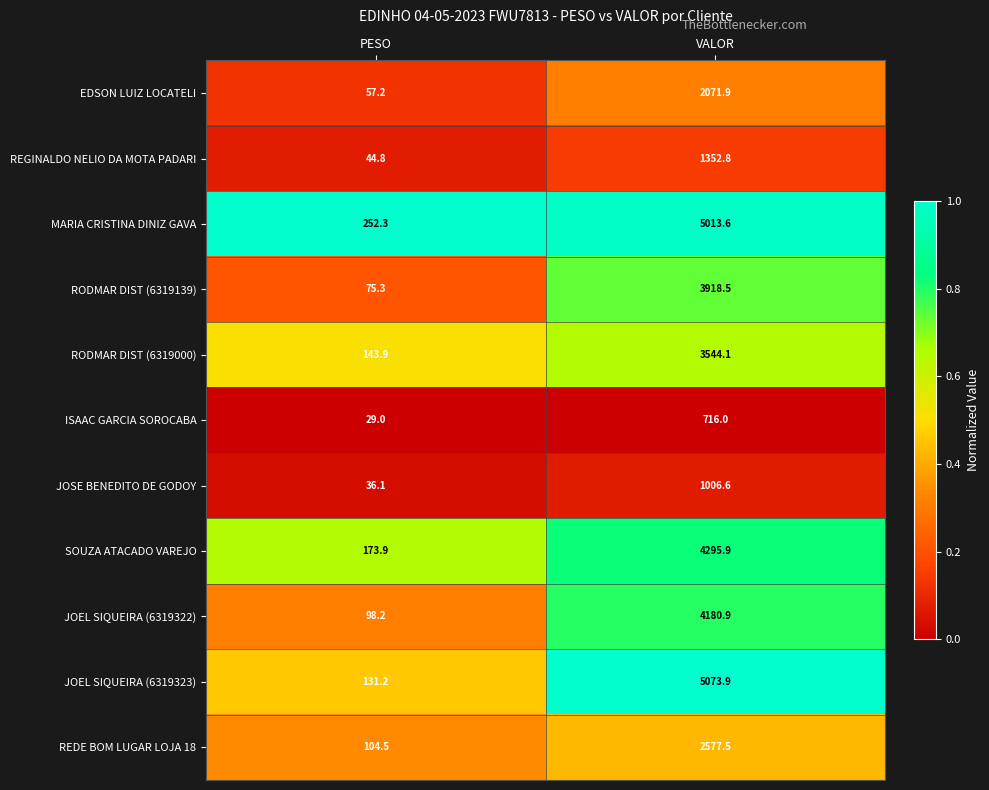

Reading right to left, transcribe all the data shown in this chart.

EDSON LUIZ LOCATELI: 2071.9	57.2
REGINALDO NELIO DA MOTA PADARI: 1352.8	44.8
MARIA CRISTINA DINIZ GAVA: 5013.6	252.3
RODMAR DIST (6319139): 3918.5	75.3
RODMAR DIST (6319000): 3544.1	143.9
ISAAC GARCIA SOROCABA: 716.0	29.0
JOSE BENEDITO DE GODOY: 1006.6	36.1
SOUZA ATACADO VAREJO: 4295.9	173.9
JOEL SIQUEIRA (6319322): 4180.9	98.2
JOEL SIQUEIRA (6319323): 5073.9	131.2
REDE BOM LUGAR LOJA 18: 2577.5	104.5